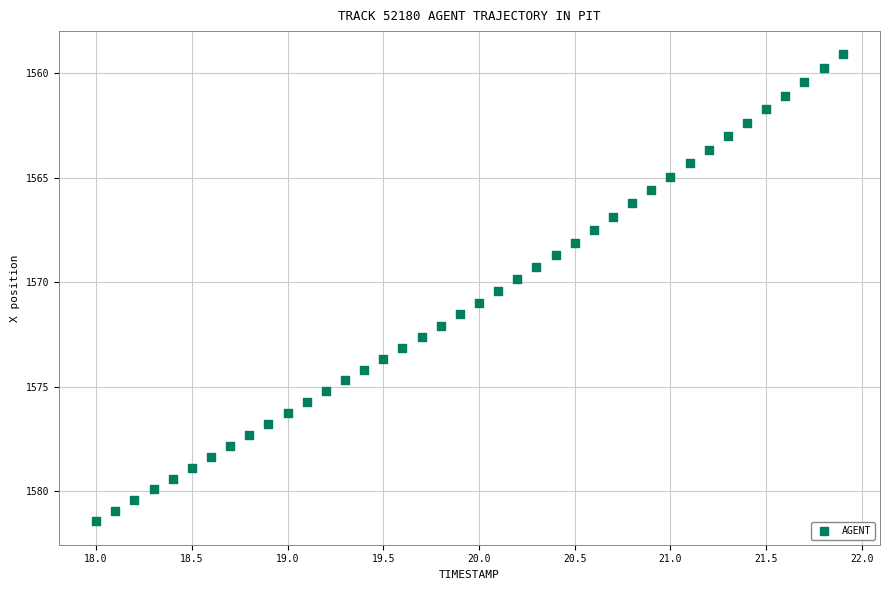

What is the range of Y values (max minus min)?

22.3